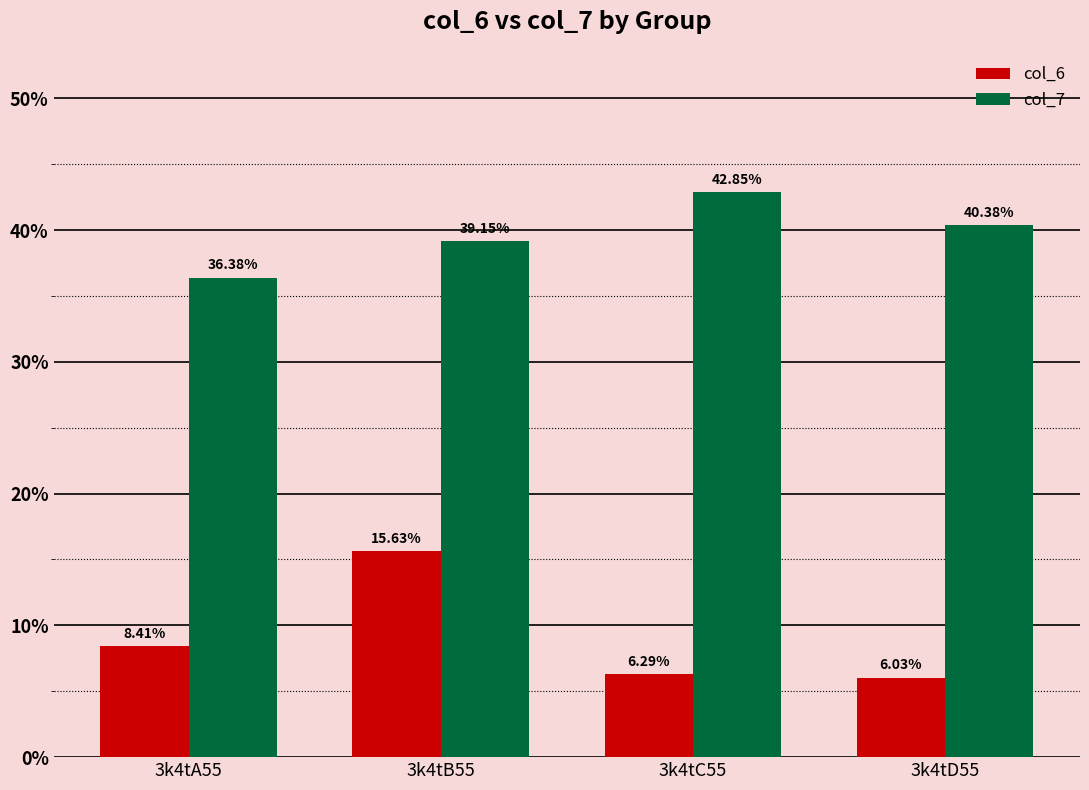

What position from the right is 3k4tA55?

4